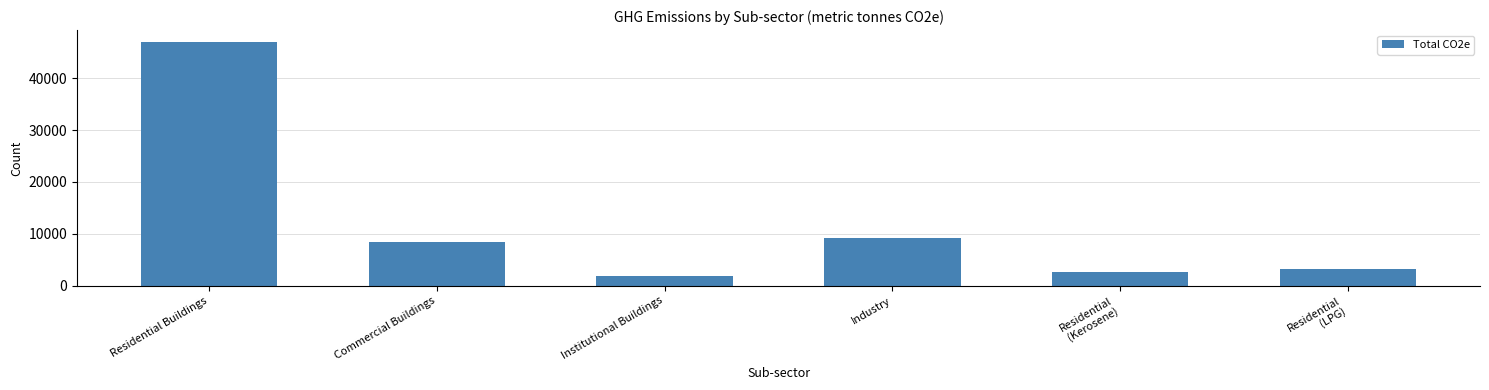

What is the label of the 1st bar from the left?

Residential Buildings